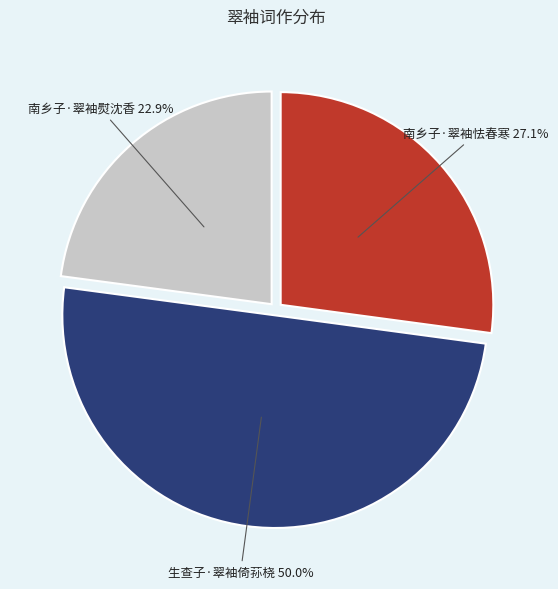

Count the number of slices in the pie.

3